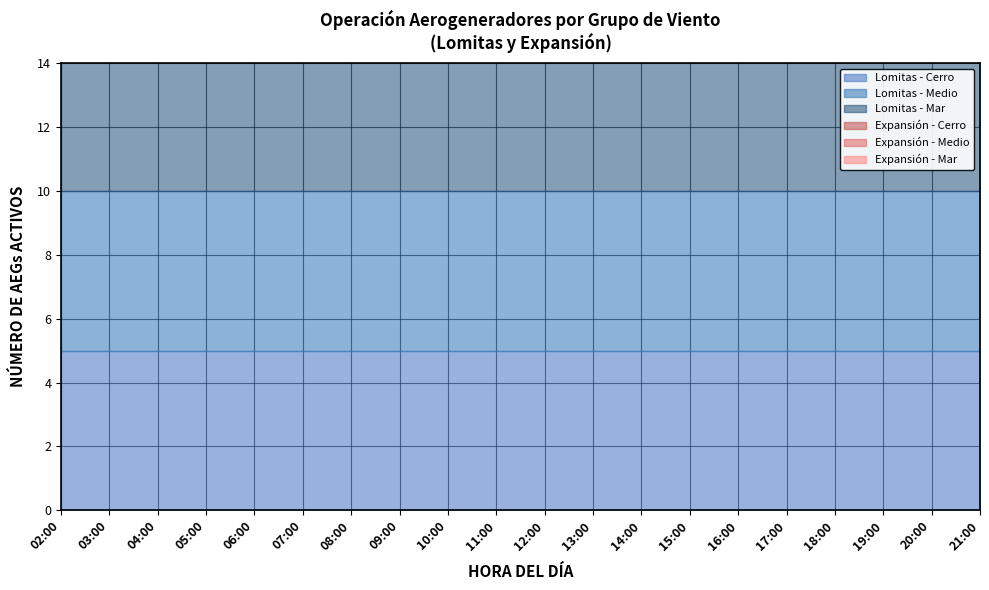

True or false: Expansión and Lomitas intersect in this chart.

False